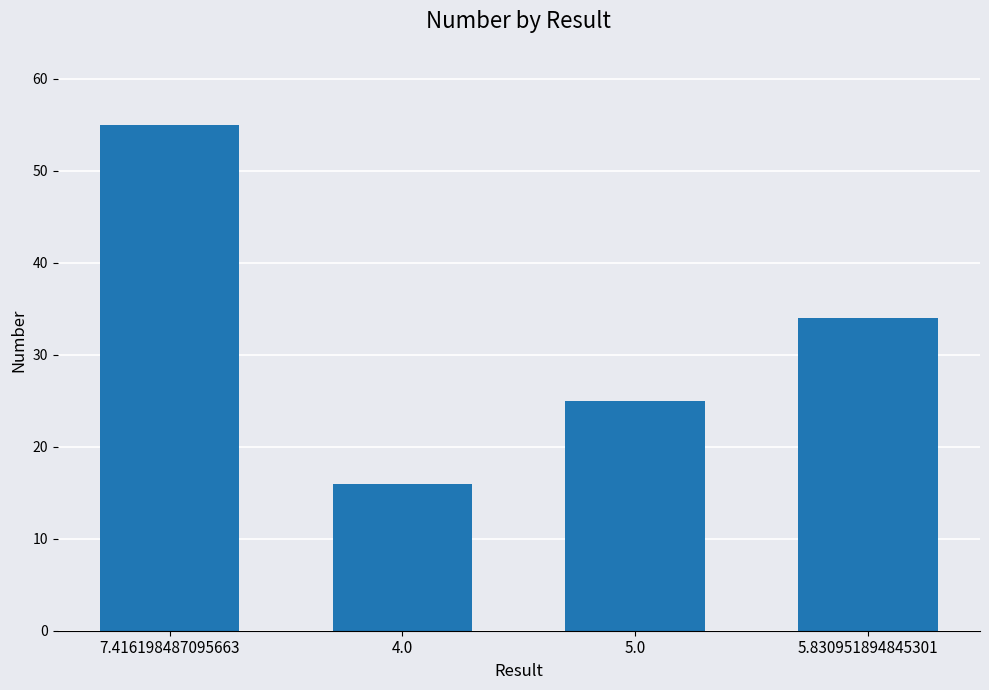

What is the change in value from 7.416198487095663 to 5.830951894845301?

-21